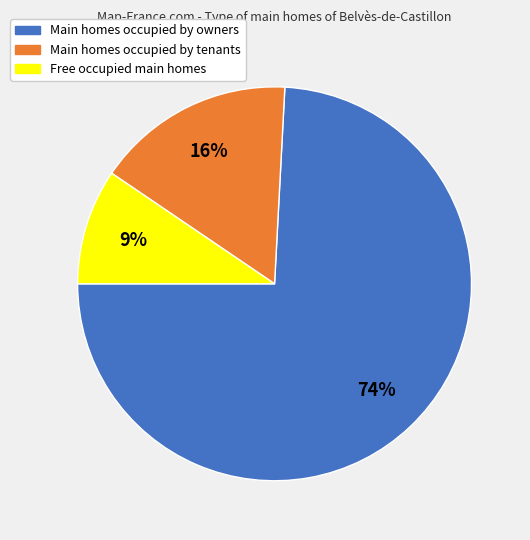

To the nearest percent, what portion does Free occupied main homes represent?

9%